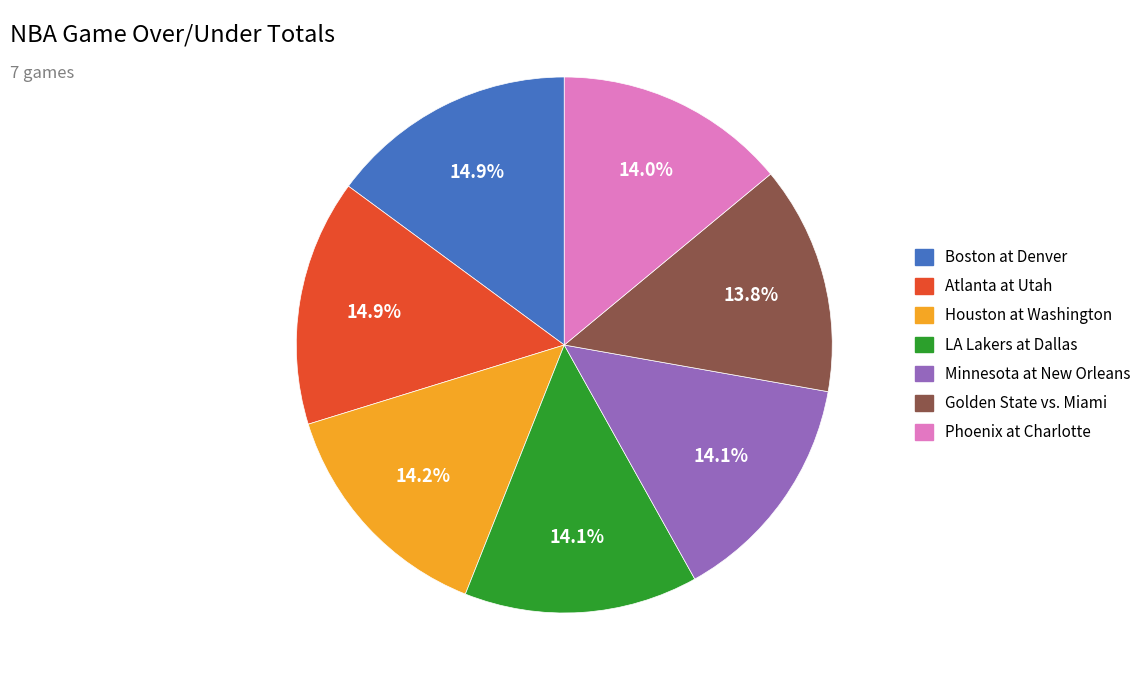

What is the ratio of the value at Boston at Denver to the value at Golden State vs. Miami?

1.1